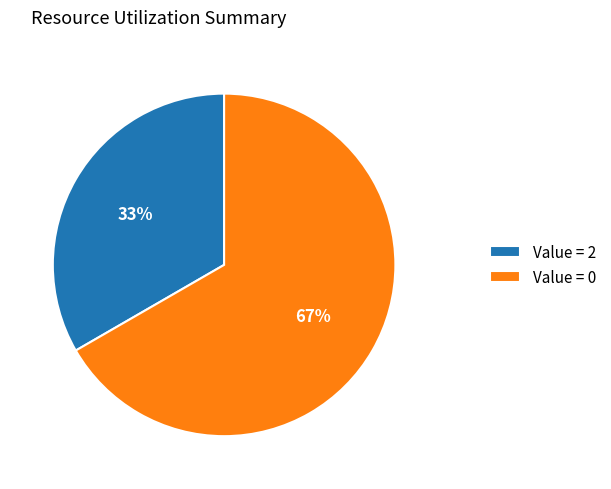

Which slice is the smallest?

Value = 2